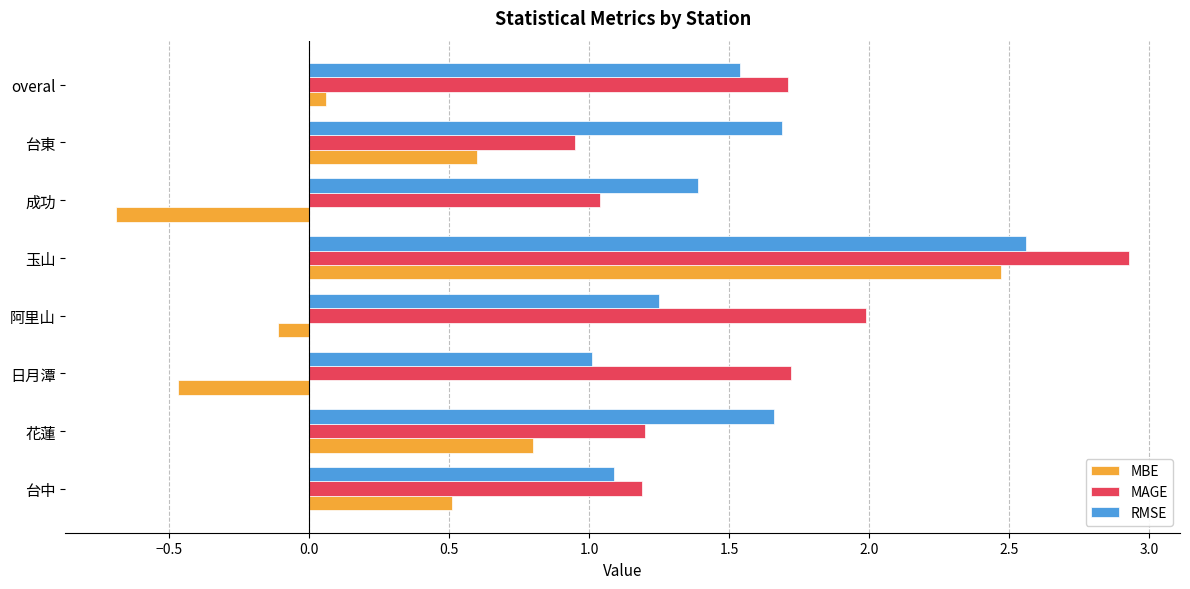

Rank the series by their maximum value, from highest to lowest.

MAGE, RMSE, MBE